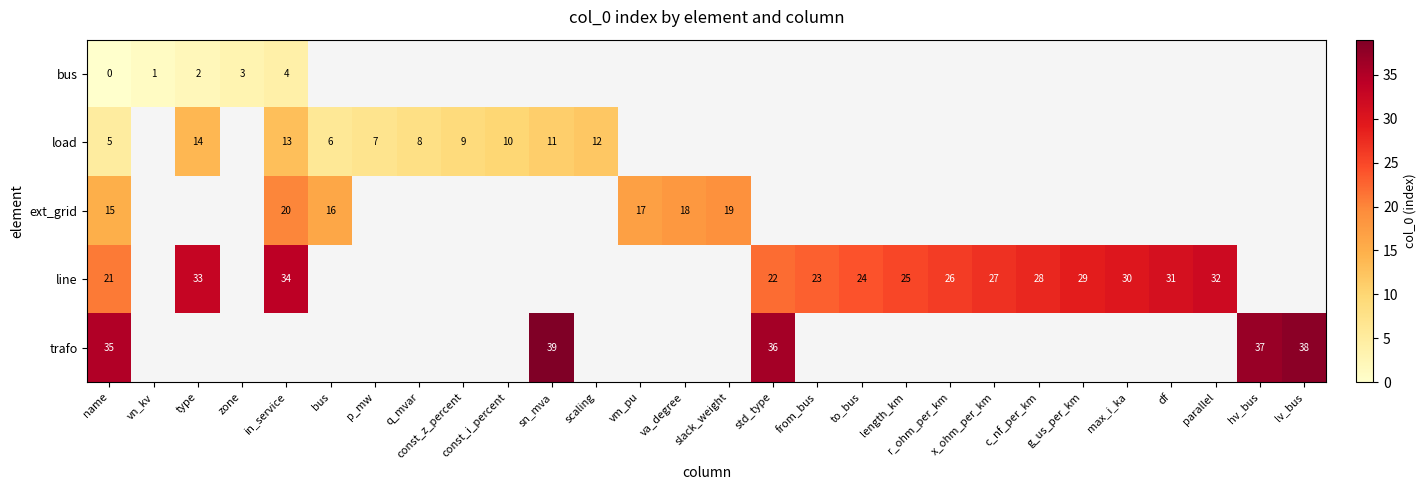

Rank the series at name from lowest to highest value.

bus, load, ext_grid, line, trafo